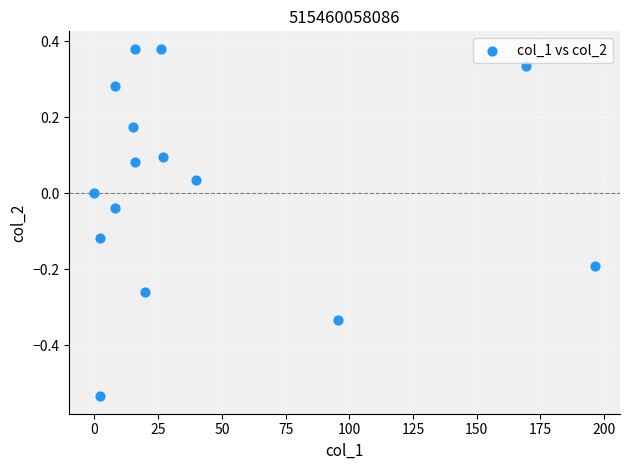

What is the range of X values (max minus min)?

196.4